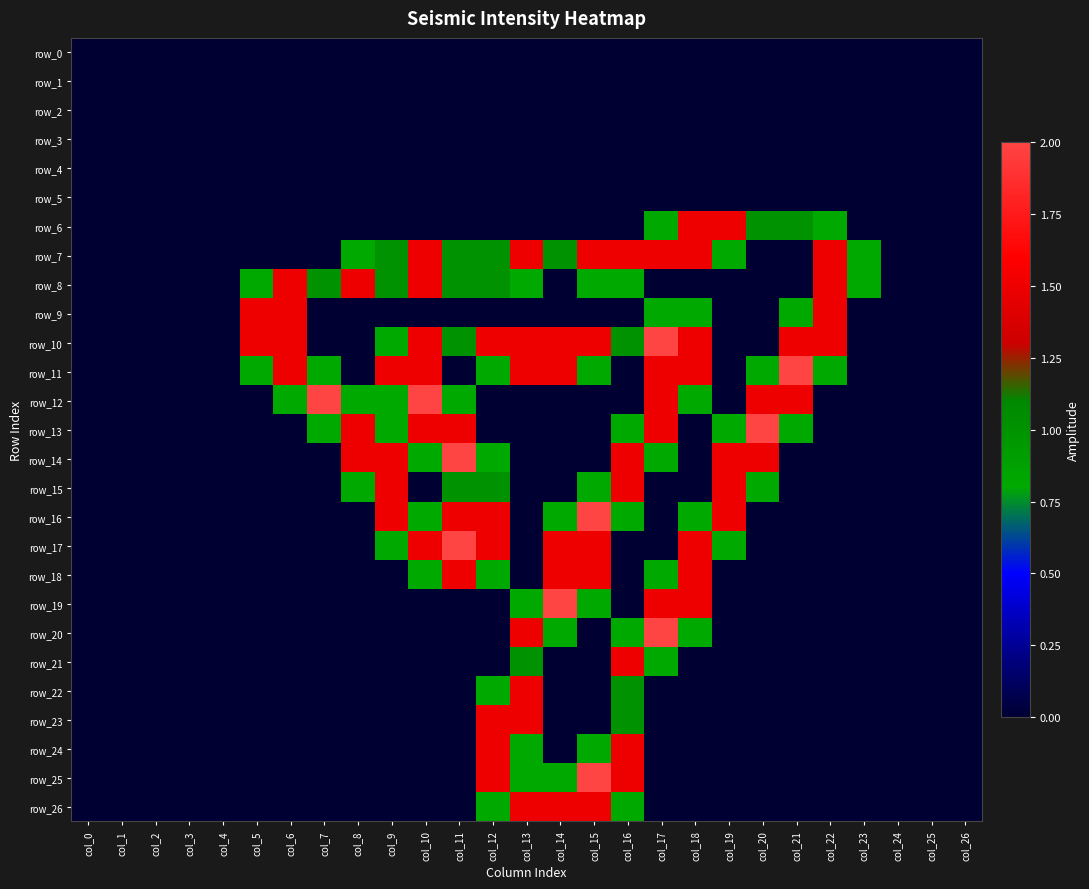

Which category has the lowest value in the row_25 series?

col_0